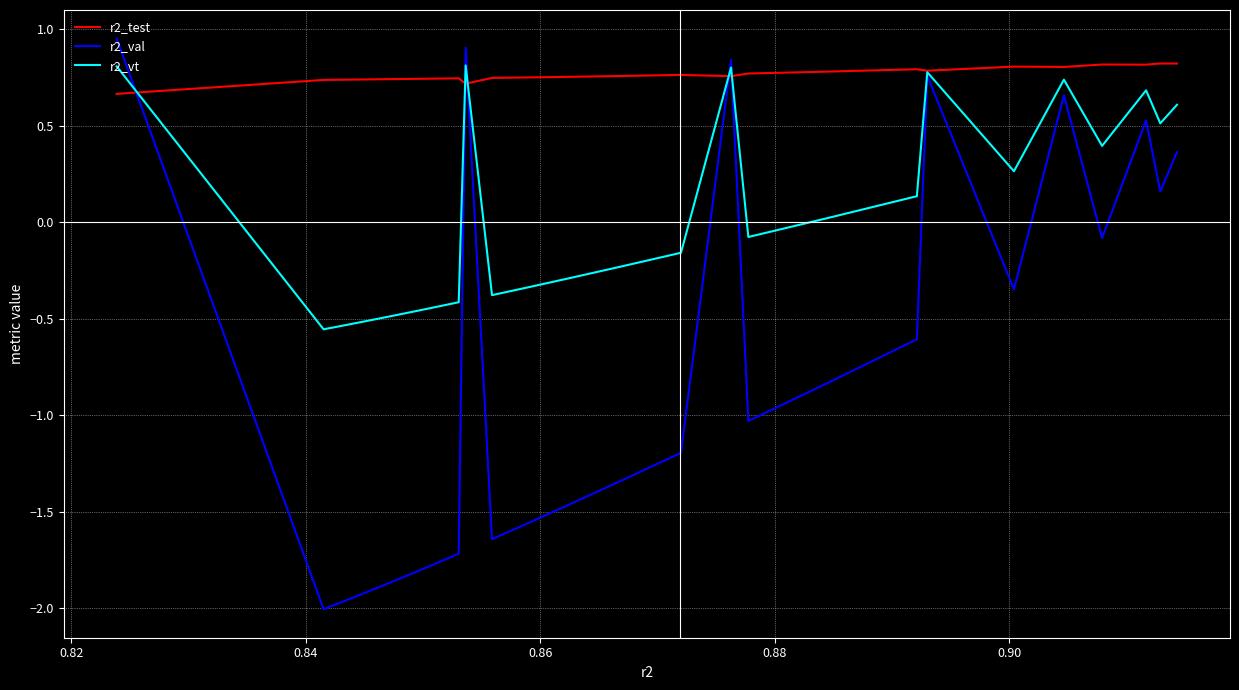

Which series has the largest total across all categories?

r2_test